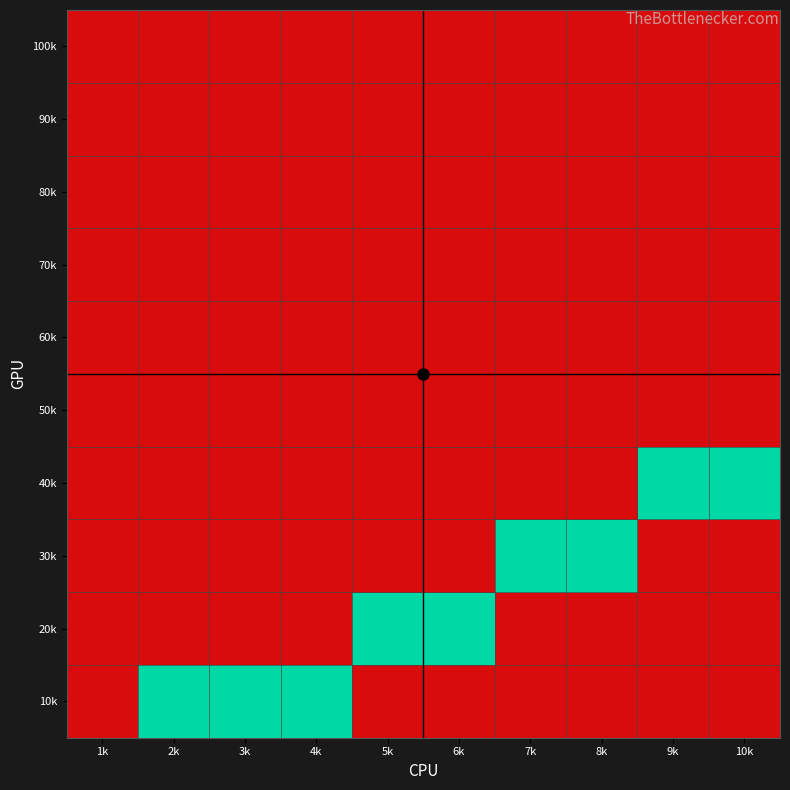

Which category has the lowest value across all series?

1k